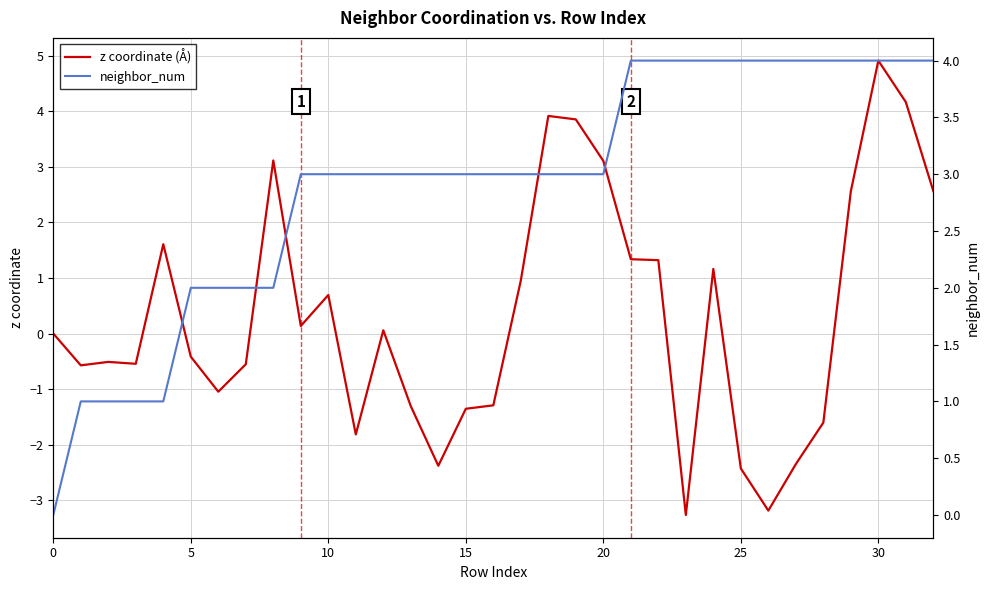

How many interior local peaks does the z coordinate (Å) series have?

8